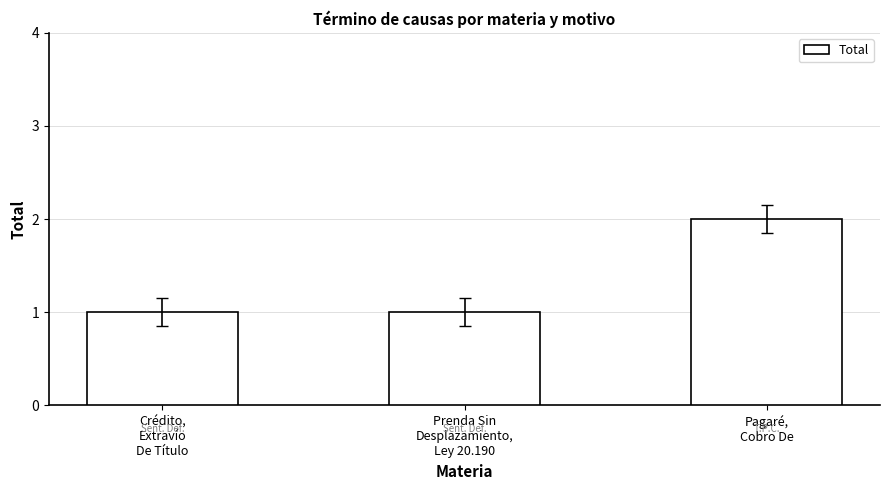

What is the value of the 1st bar from the left?

1